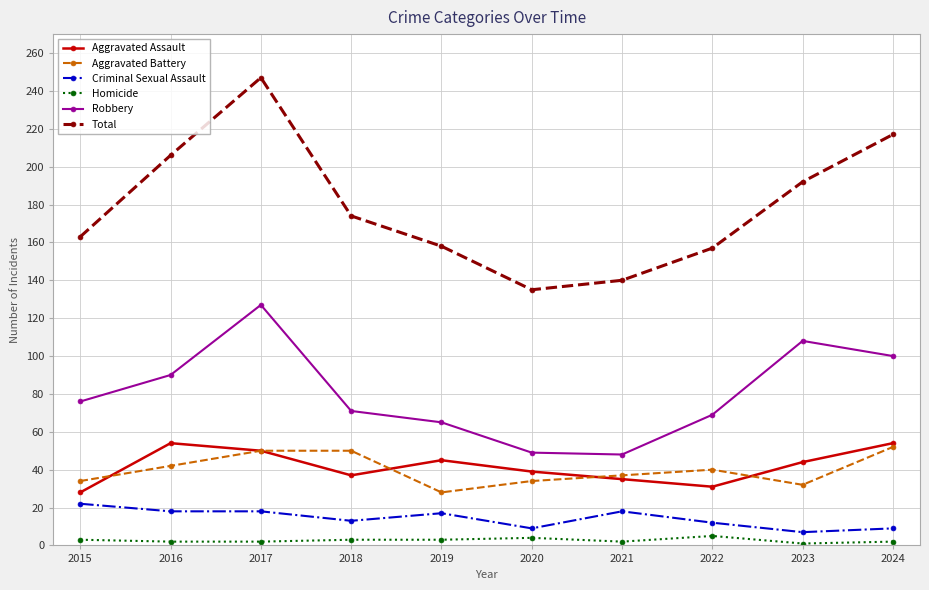

How many interior local valleys does the Total series have?

1